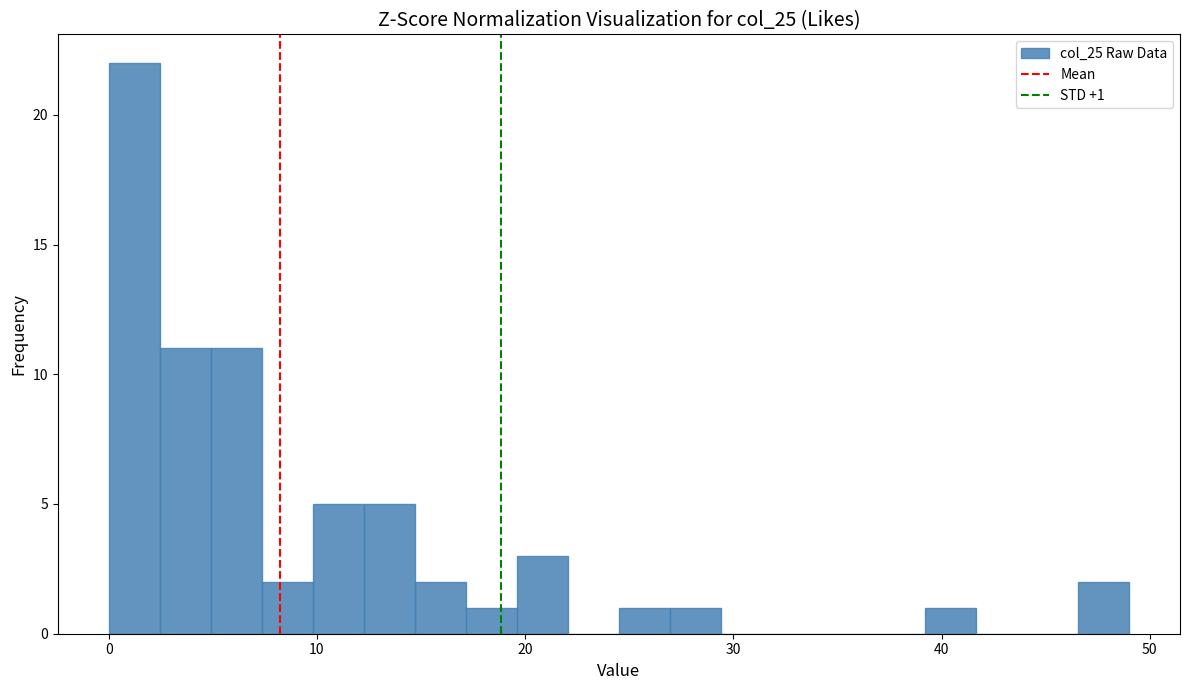

Read against the x-axis, roughly where is the centre of the tallest bar?

1